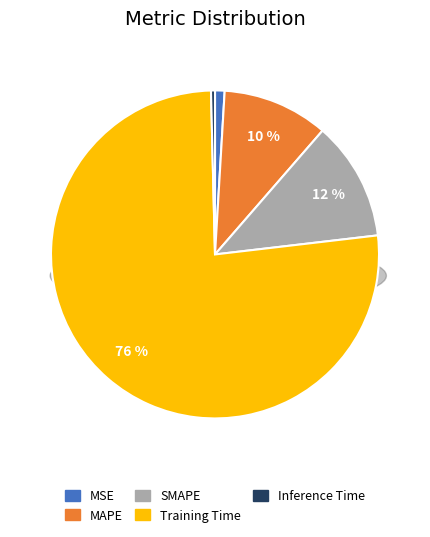

Which category has the smallest portion of the pie?

Inference Time